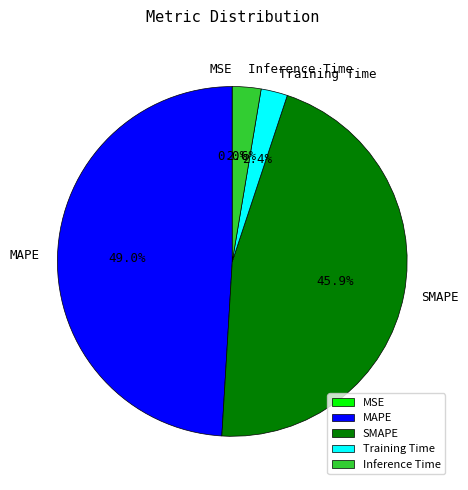

To the nearest percent, what portion does Training Time represent?

2%